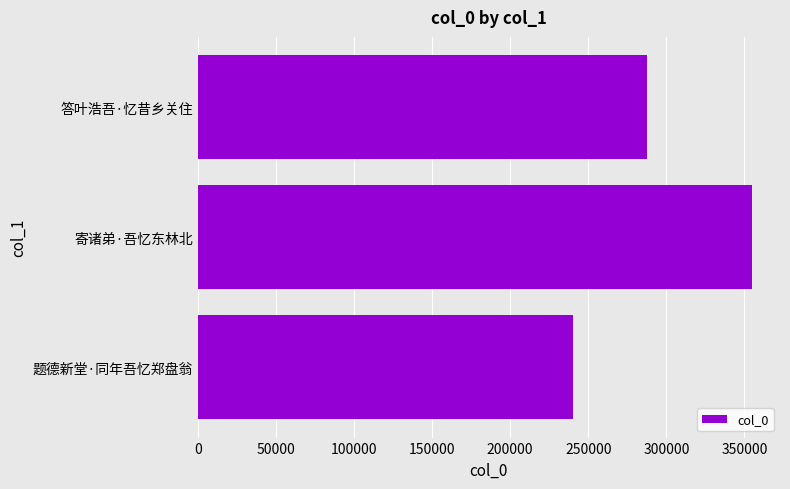

List the labels in order of value, largest first.

寄诸弟·吾忆东林北, 答叶浩吾·忆昔乡关住, 题德新堂·同年吾忆郑盘翁